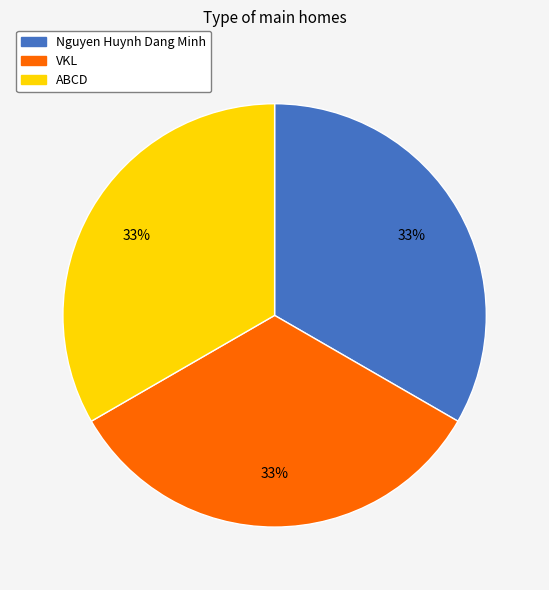

Combined, do VKL and ABCD account for over 50%?

Yes